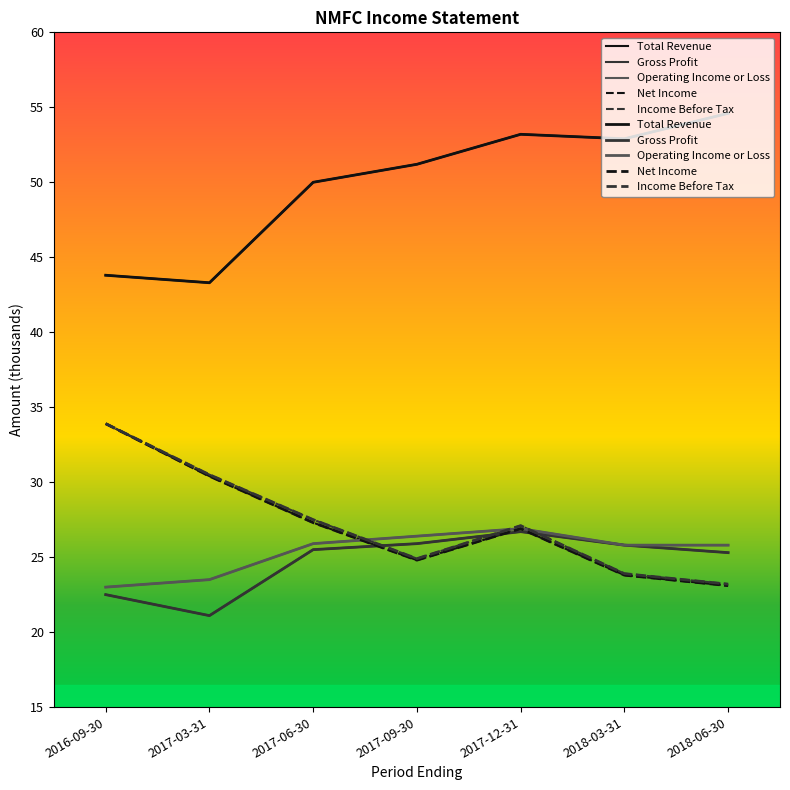

How many values in the Net Income series exceed 26?

4